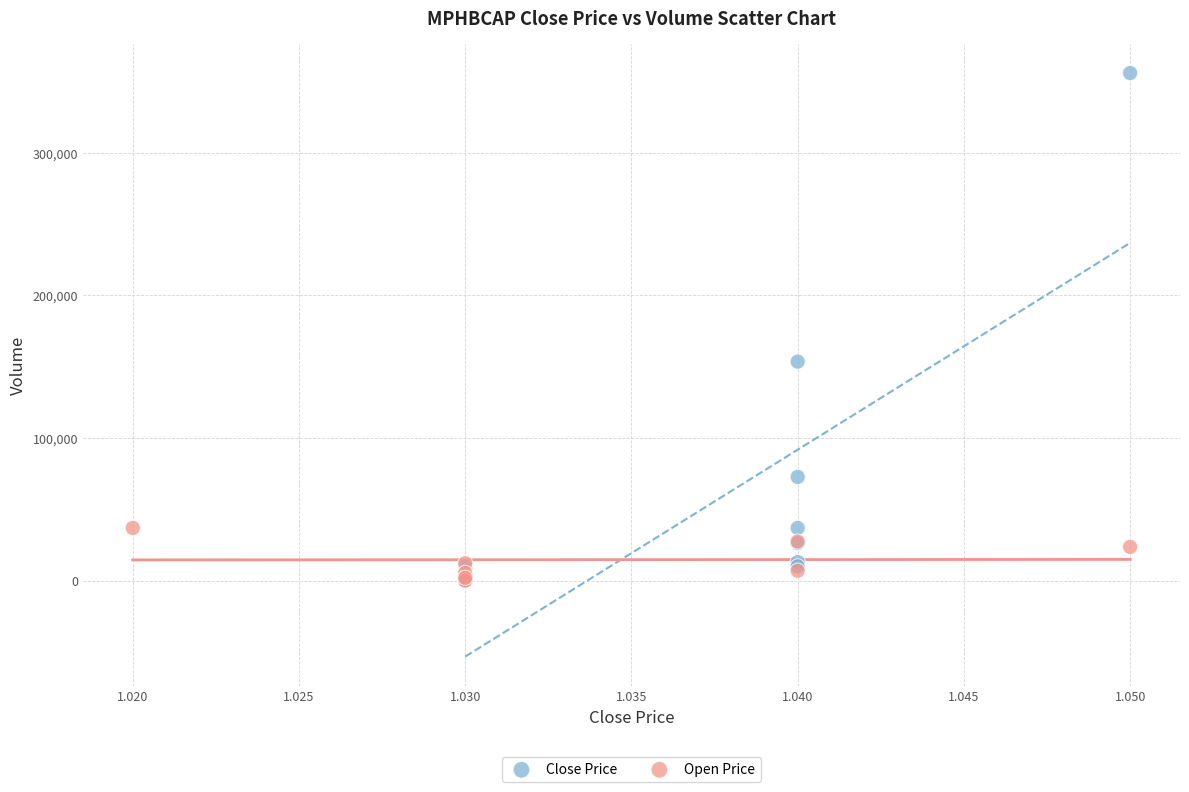

Which series has the largest Y range (max minus min)?

Close Price